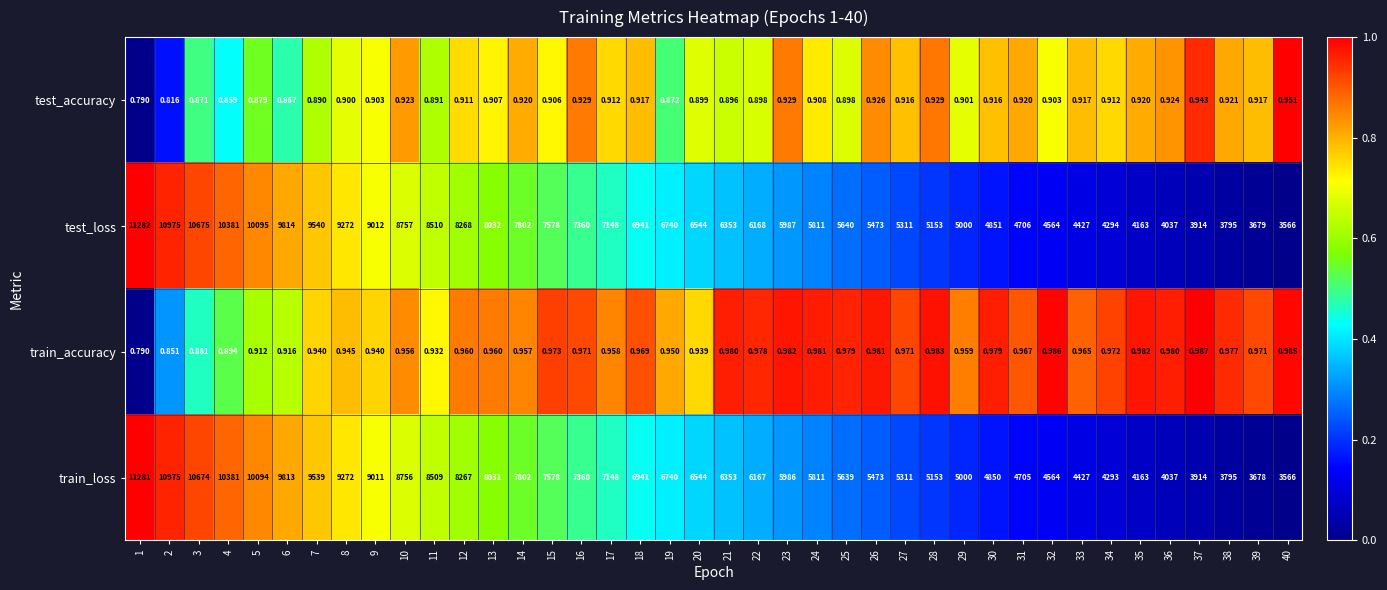

Which label corresponds to the smallest value in the chart?

1